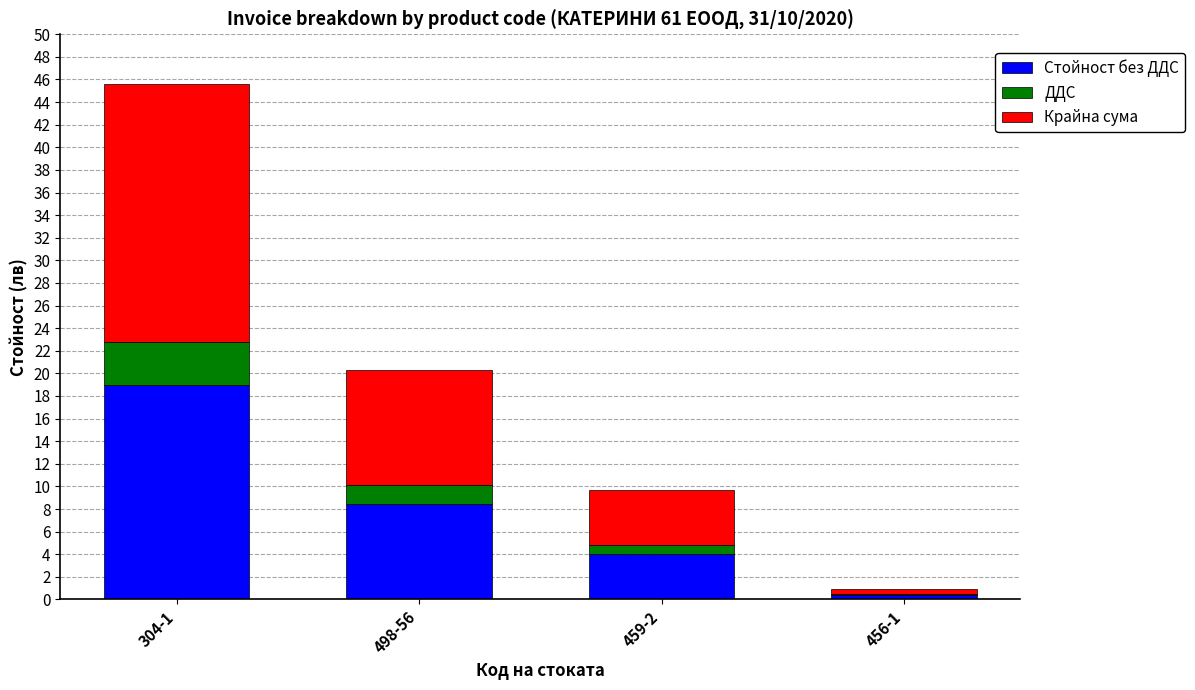

Between 456-1 and 498-56, which is larger?

498-56